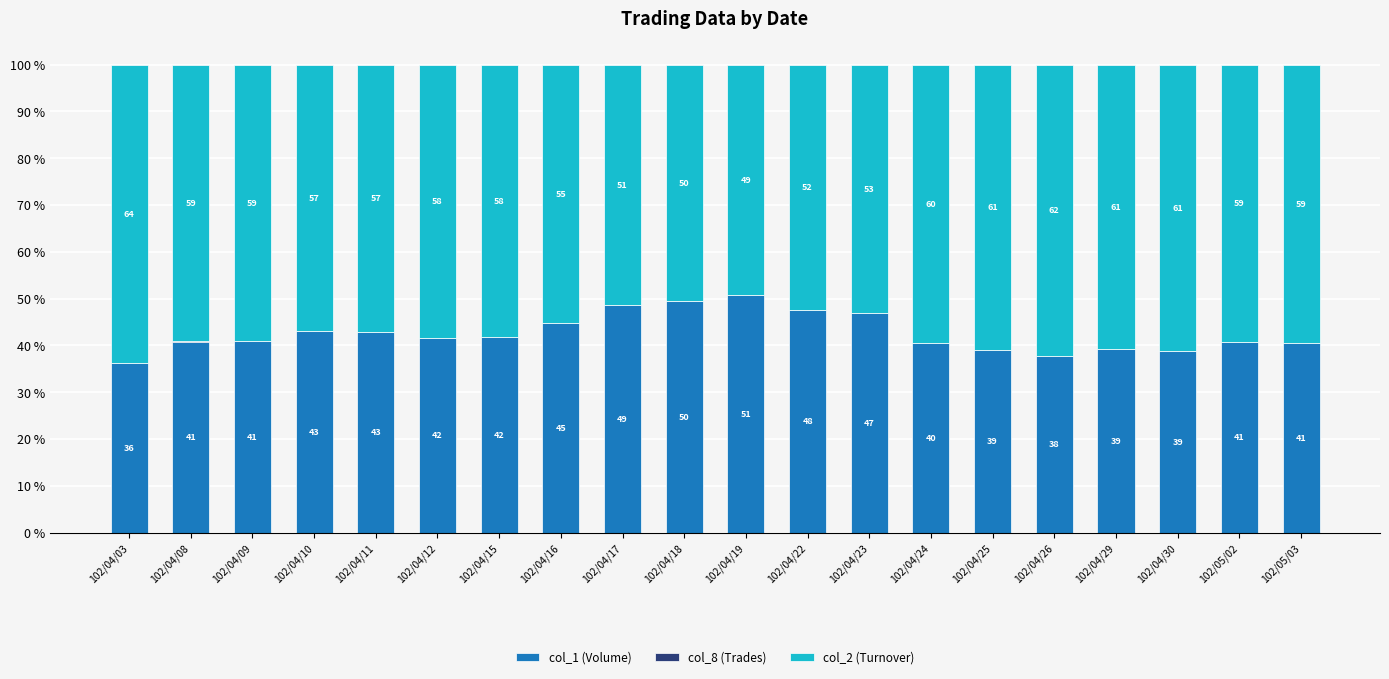

The col_1 (Volume) series shows 75.3 at 102/04/11. True or false?

False